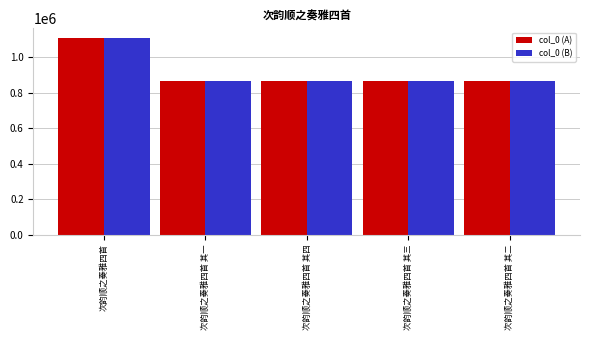

Is it true that col_0 (B) equals 423018 at 次韵顺之奏雅四首 其二?

False